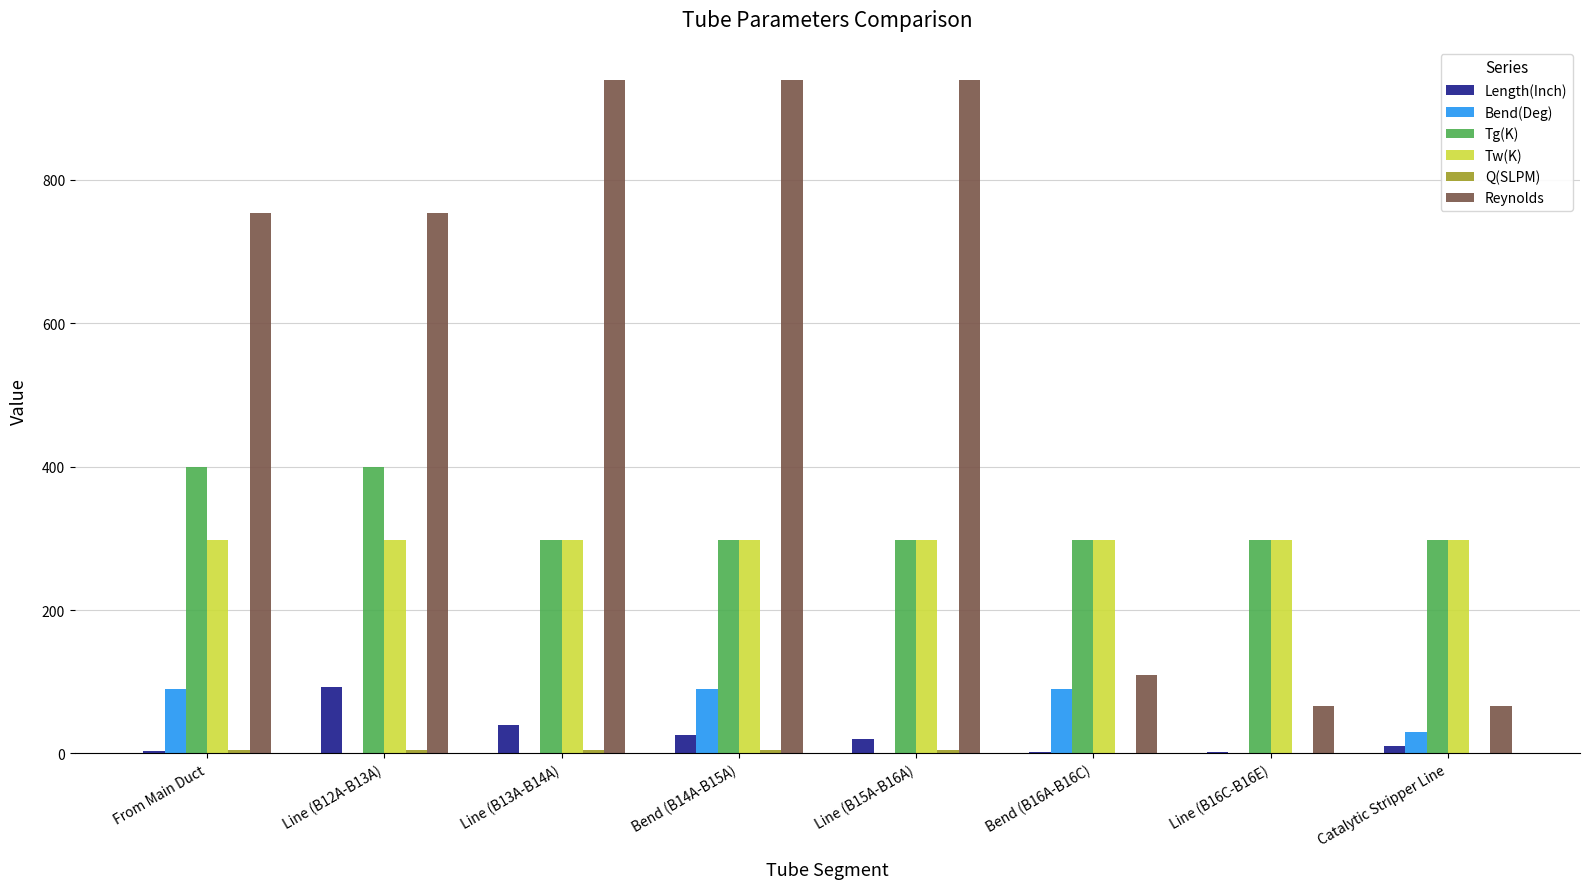

What is the sum of all Tw(K) values?

2384.0